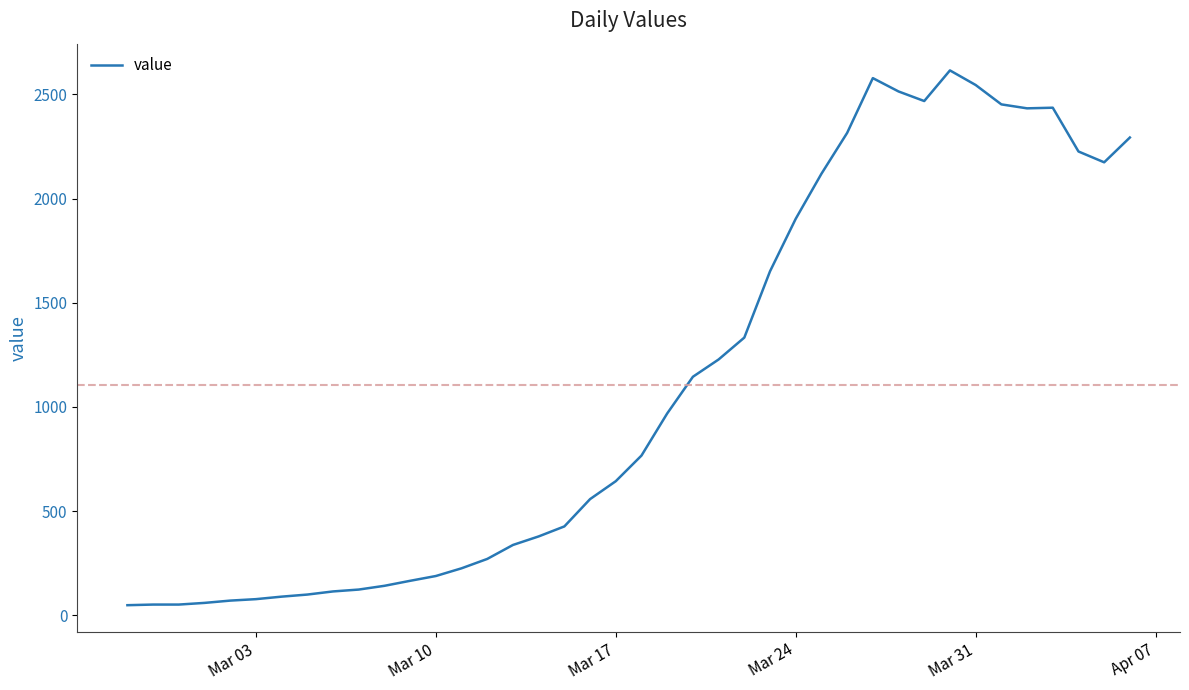

True or false: the data has more than 2 interior local peaks.

True